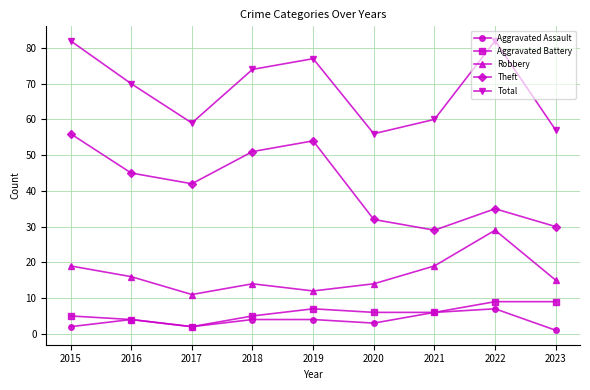

How many lines are shown in the chart?

5